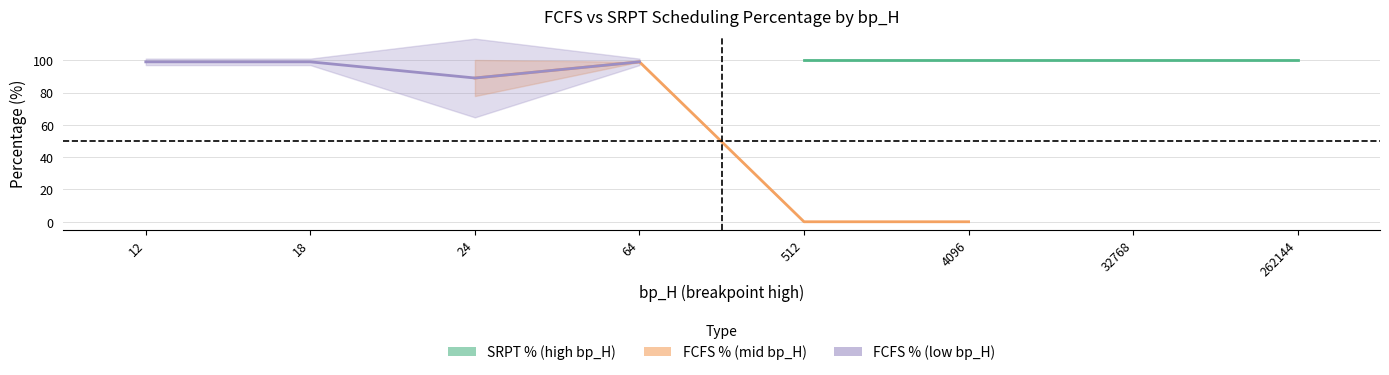

Is this an area chart (filled region under the line)?

No